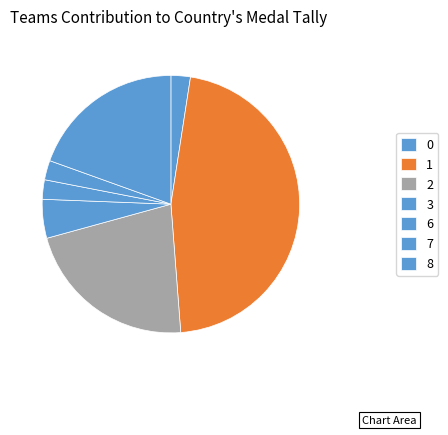

True or false: 0 accounts for 55% of the total.

False